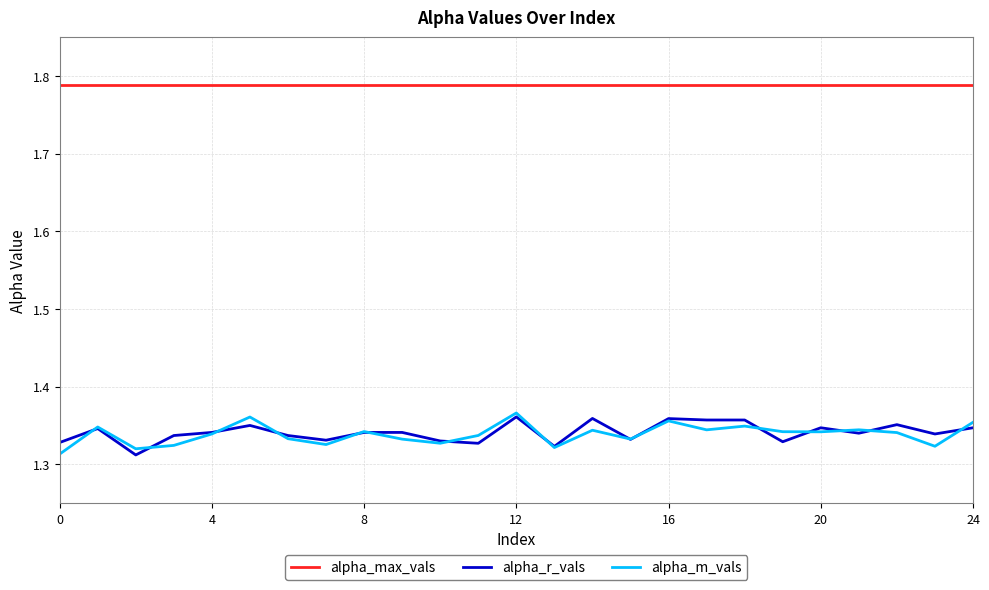

Which series has the largest total across all categories?

alpha_max_vals